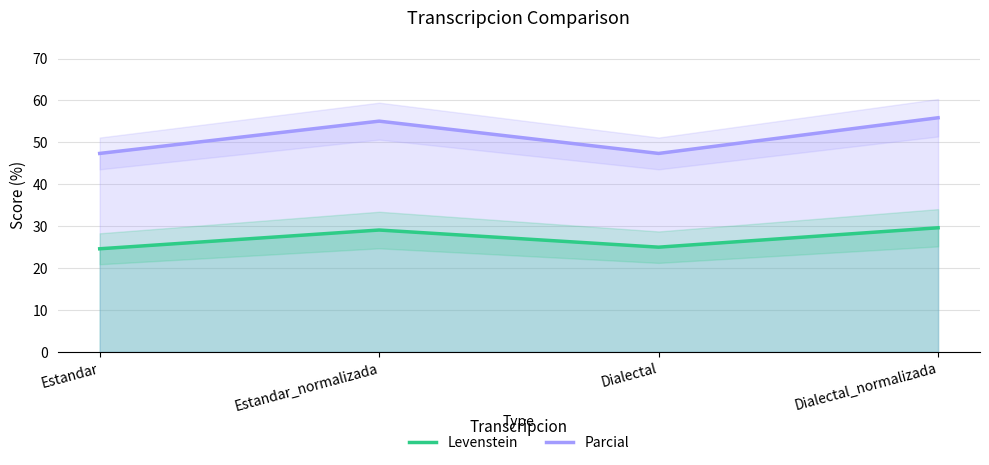

What is the difference between the maximum and minimum values in the Parcial series?

8.5